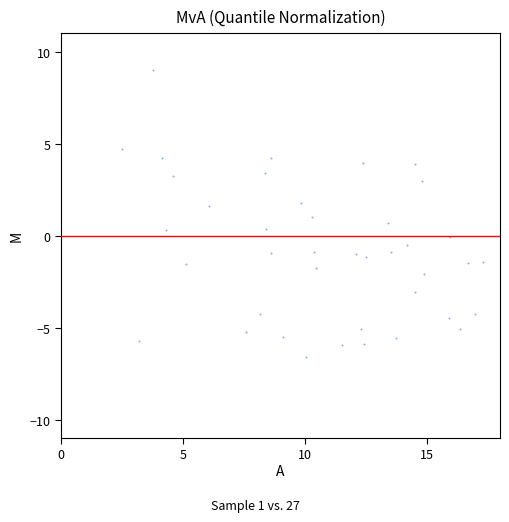

What is the range of Y values (max minus min)?

15.6